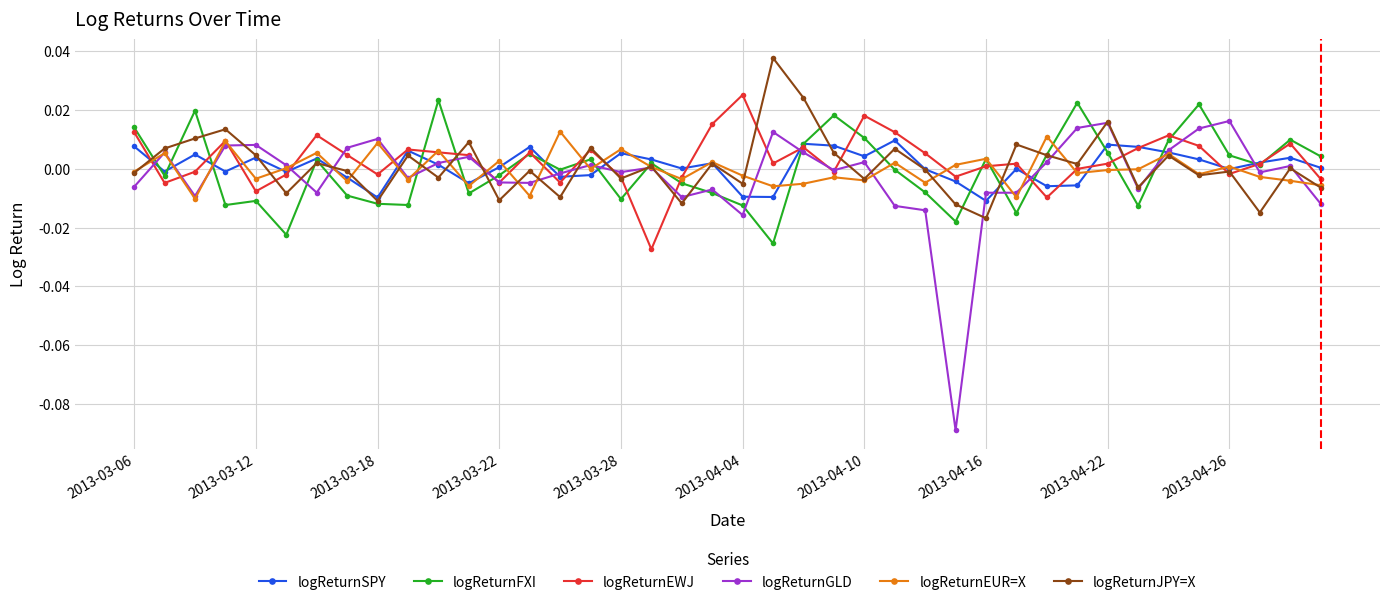

True or false: logReturnJPY=X has more than 0 interior local peaks.

True